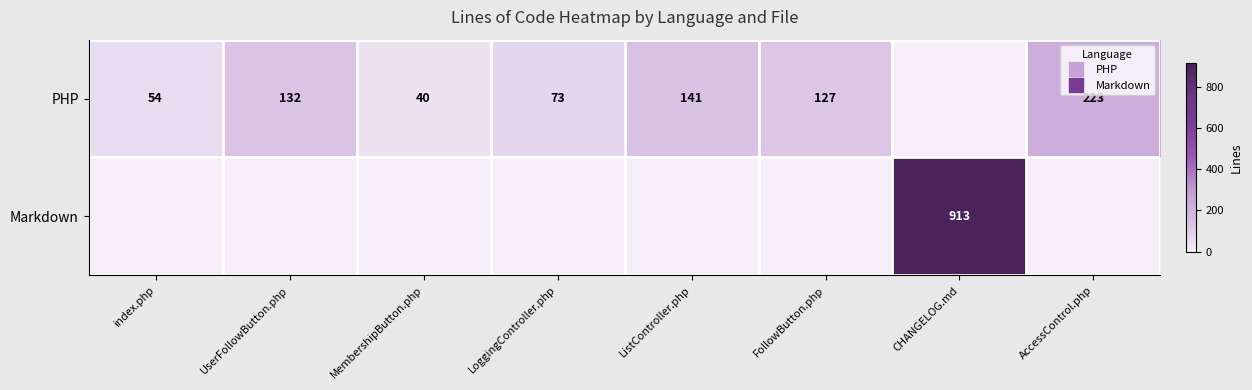

The Markdown series shows 593 at UserFollowButton.php. True or false?

False